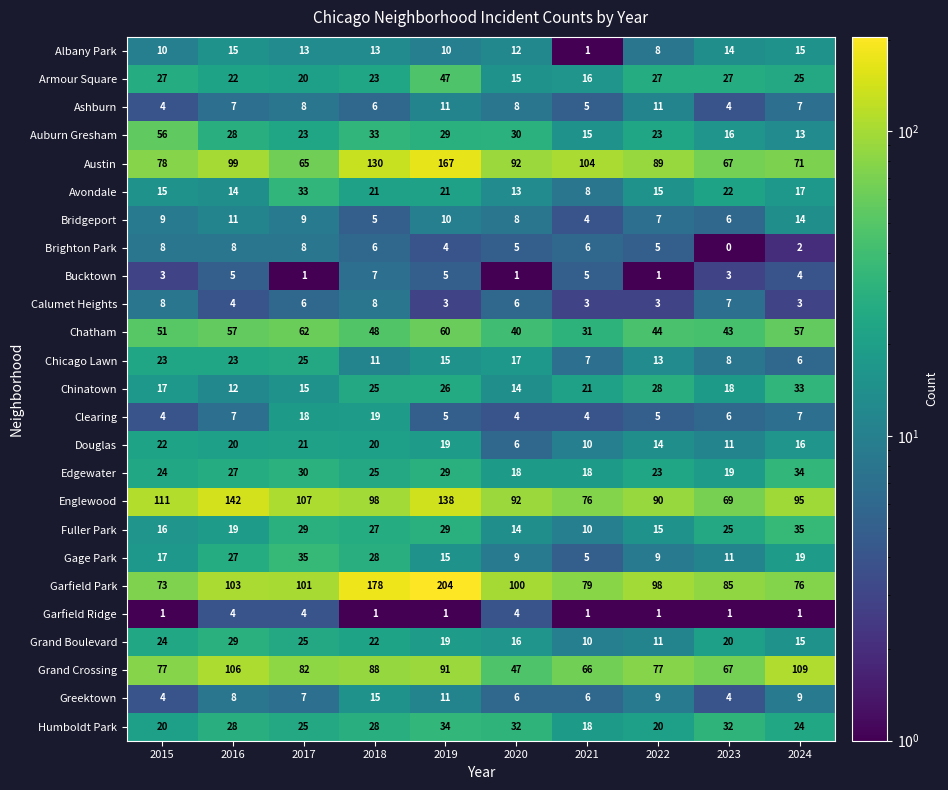

The value of Chinatown at 2019 is 12. True or false?

False